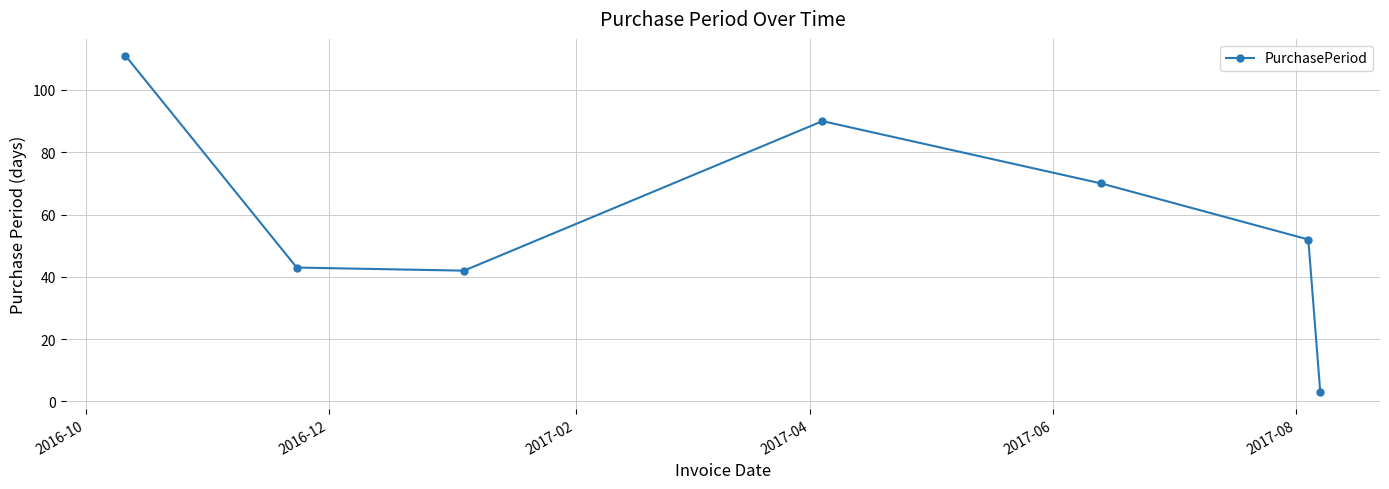

How many data points does each series have?

7